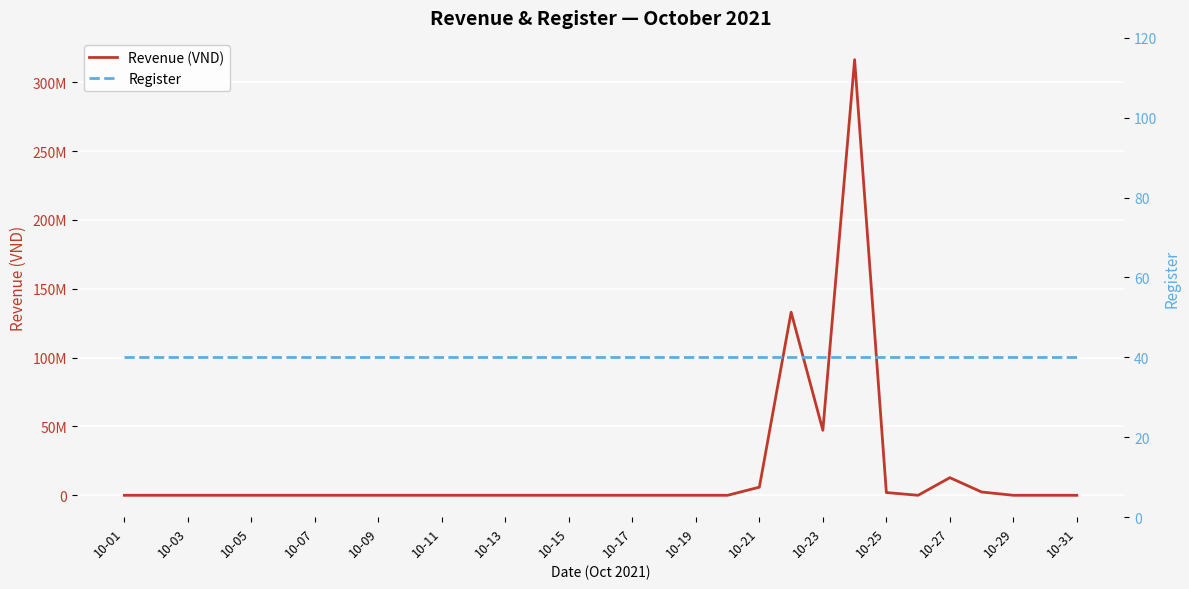

How many categories are shown in the chart?

31